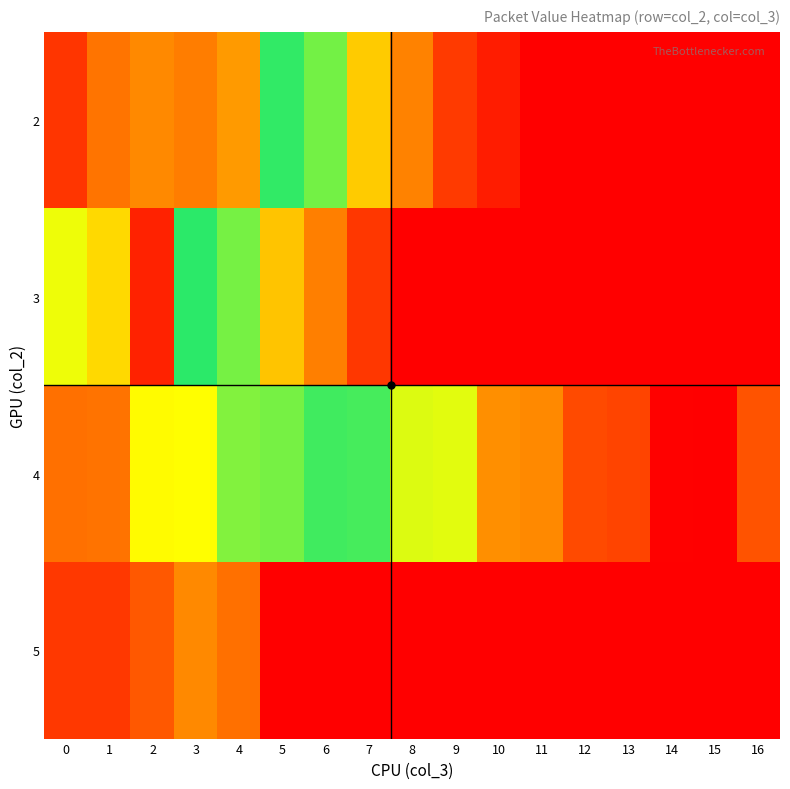

Rank the series by their maximum value, from highest to lowest.

4, 3, 2, 5